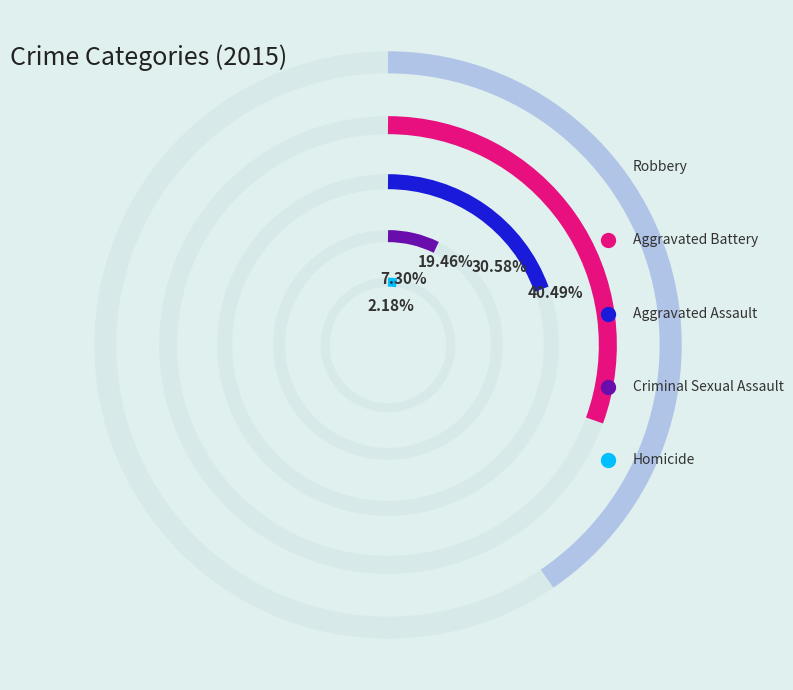

What portion of the pie excludes Homicide?

97.8%